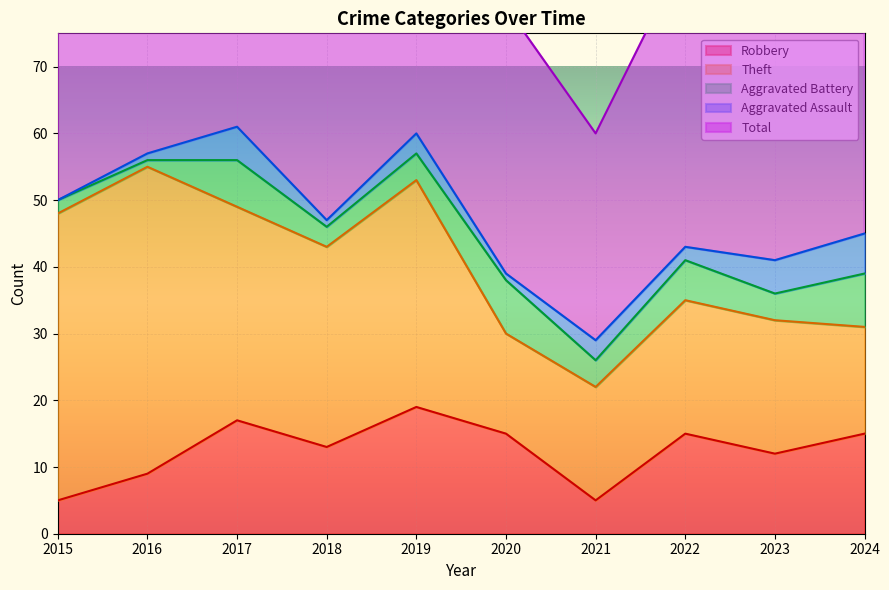

How many series are shown in this chart?

5